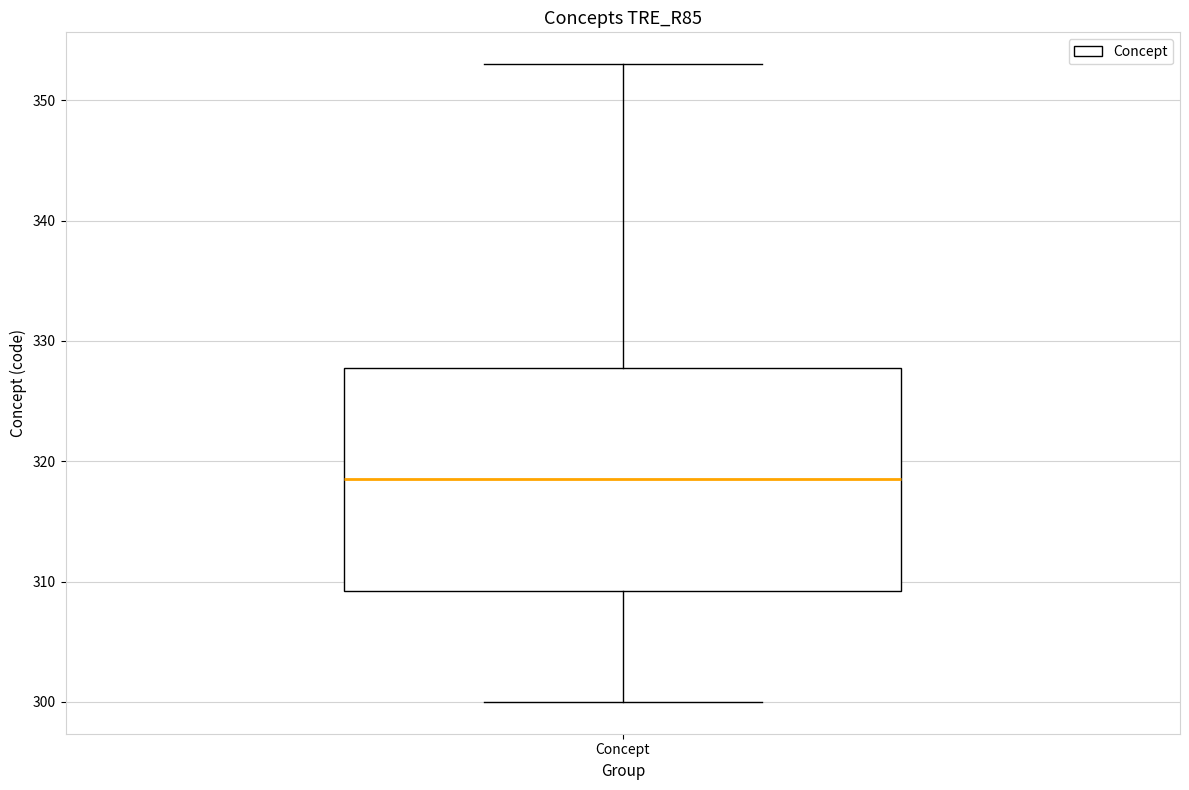

Read this box plot against the y-axis: the position of the median line, the range covered by the box, and the ends of both whiskers. The values are not printed on the chart, so give them approximately, as read against the axis.

median 319, box 309 to 328, whiskers 300 to 353